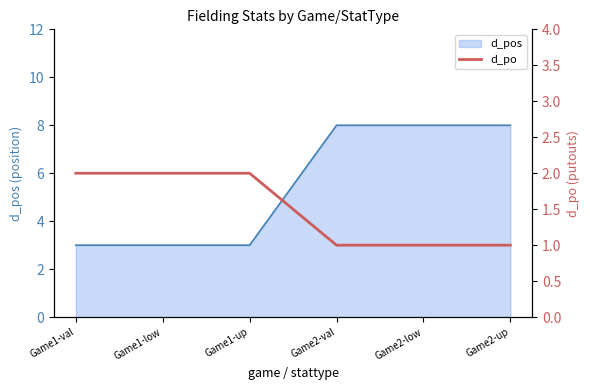

The value of d_pos at Game1-low is 1. True or false?

False